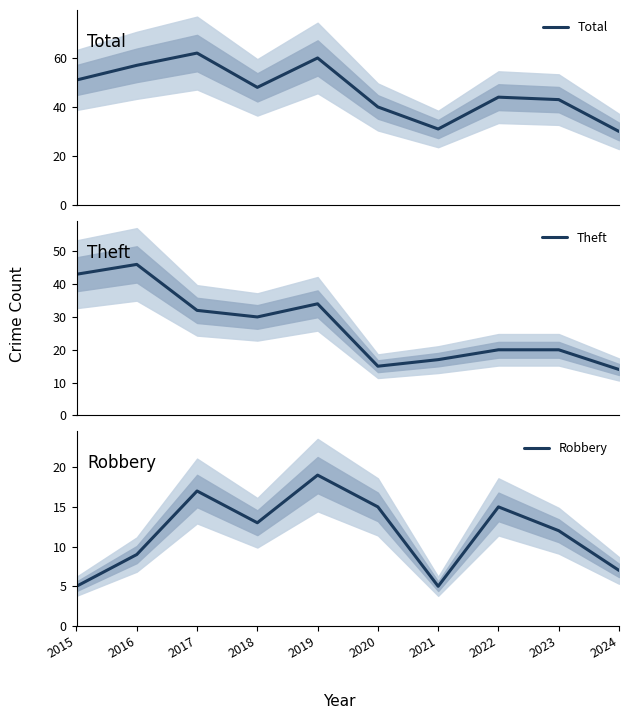

The Robbery series shows 4 at 2023. True or false?

False